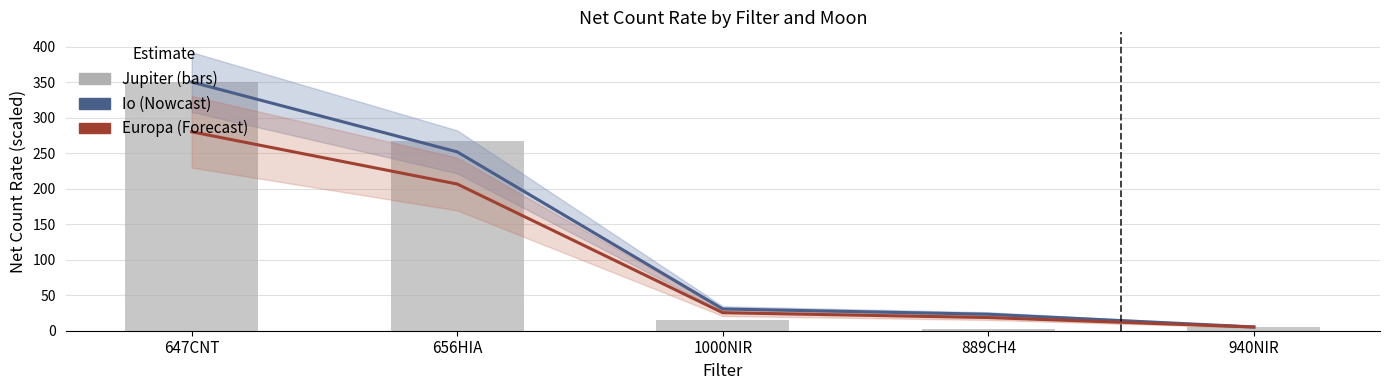

List the series in order of their overall mean, lowest first.

Europa, Jupiter, Io